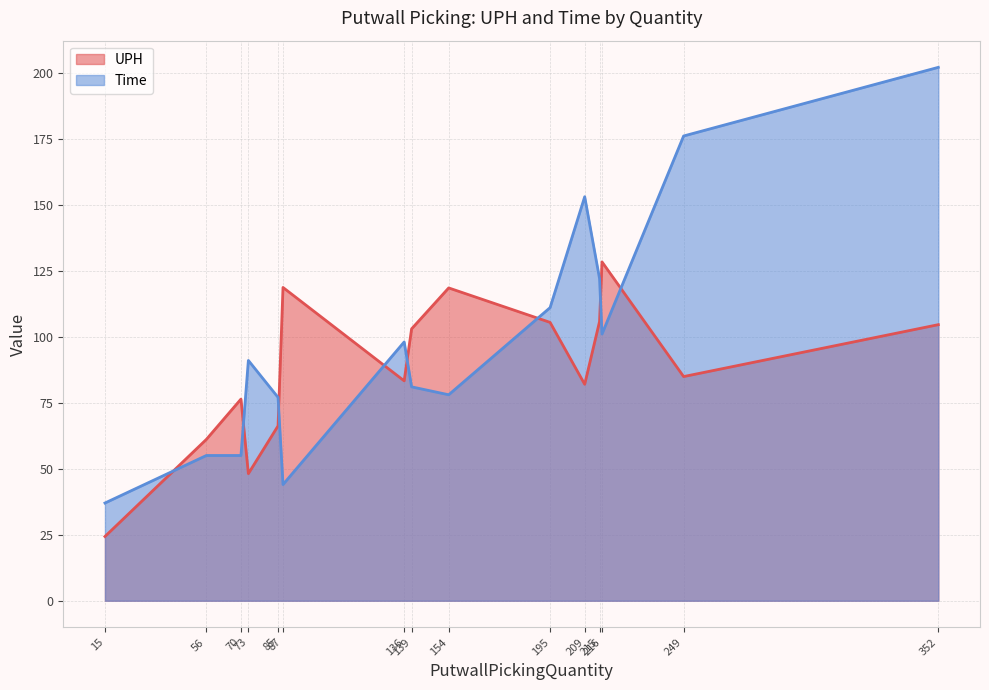

Rank the series by their maximum value, from highest to lowest.

Time, UPH